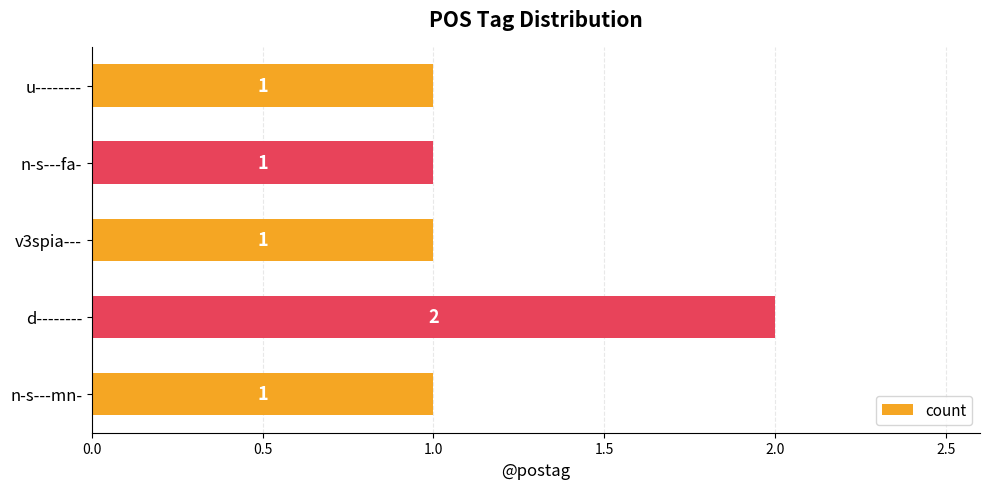

At which category does the chart reach its peak across all series?

d--------